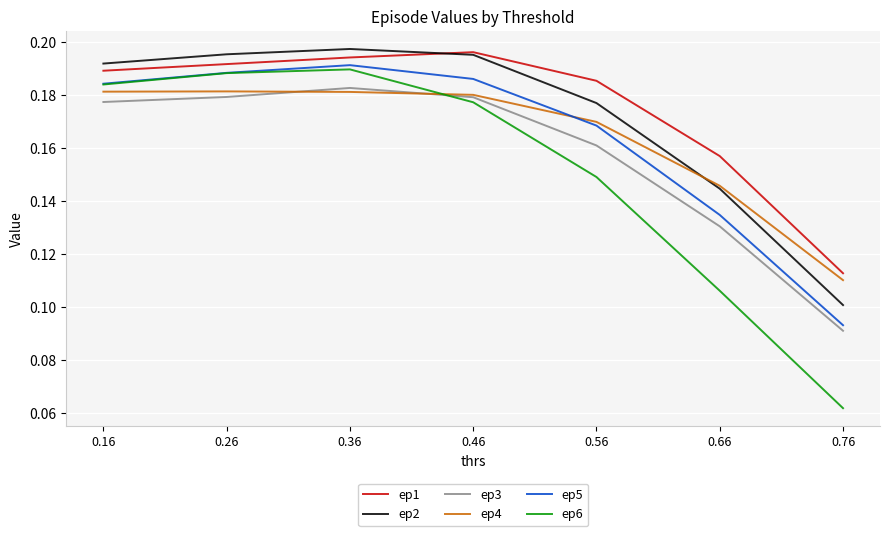

Count the ep1 values in the range 0 to 1.

7